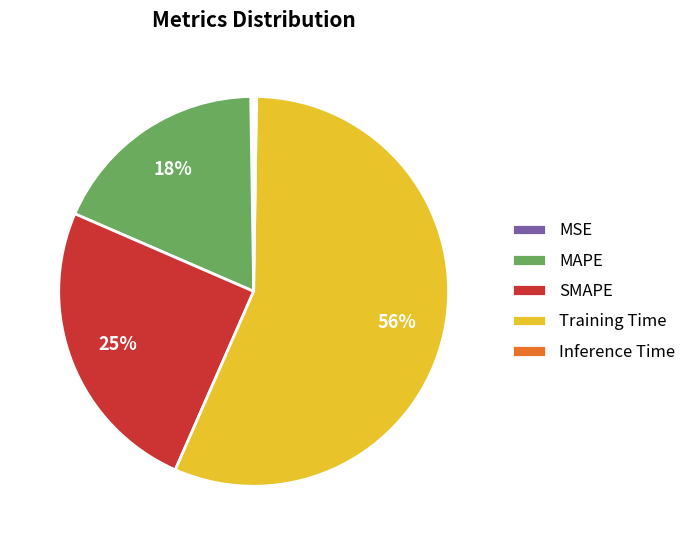

To the nearest percent, what is the average slice percentage?

20%